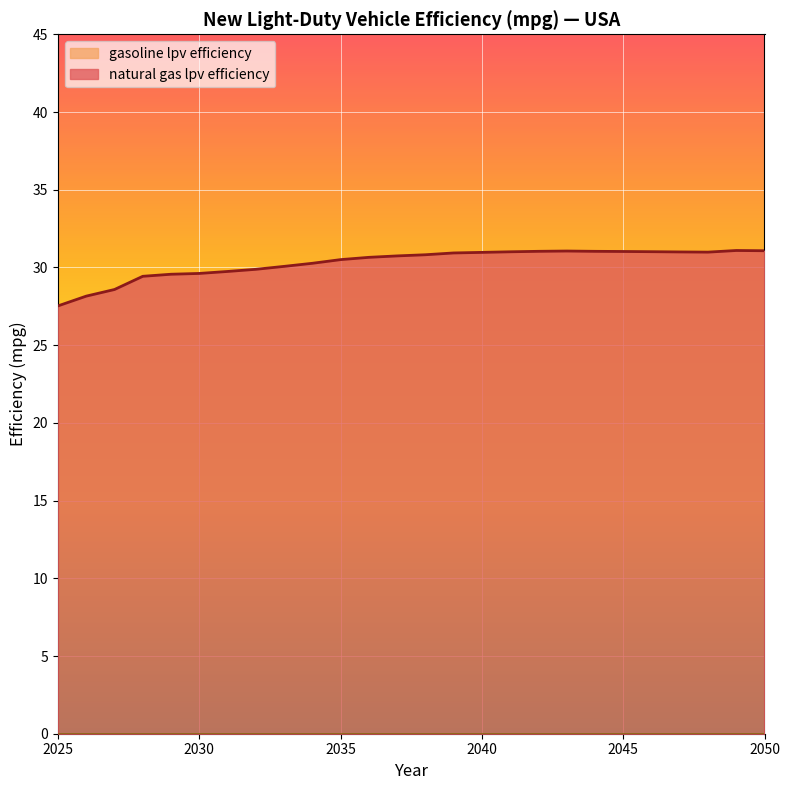

The gasoline lpv efficiency (line) series shows 31.0 at 2040. True or false?

True